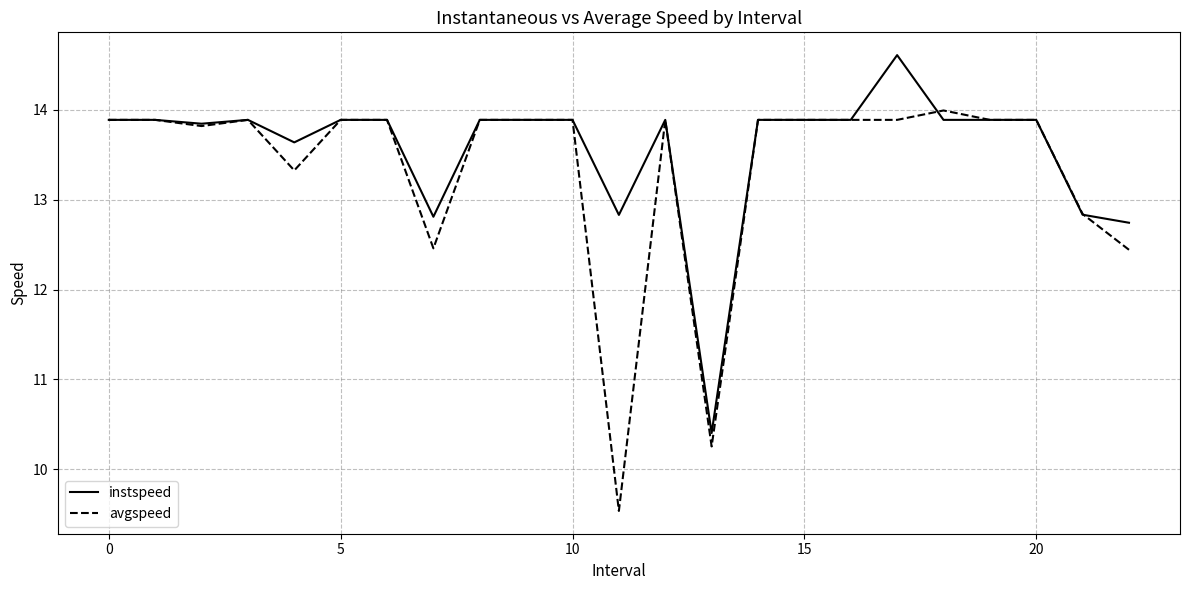

Which series has the largest range (max minus min)?

avgspeed